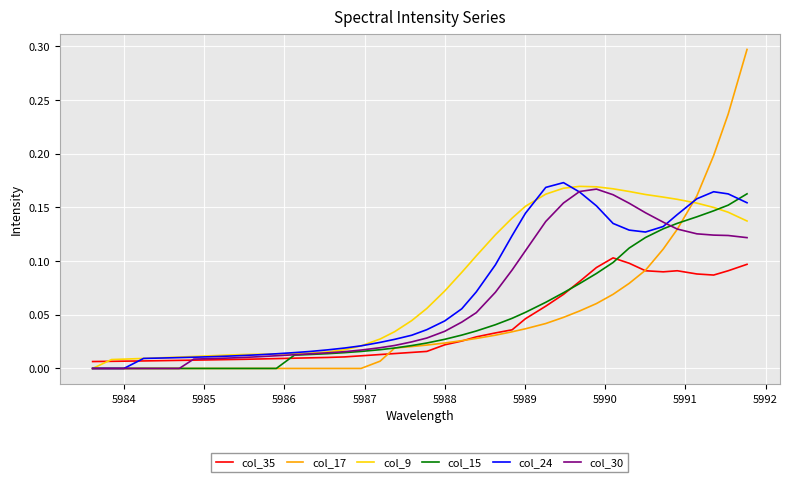

What are all the series names shown in the legend?

col_35, col_17, col_9, col_15, col_24, col_30